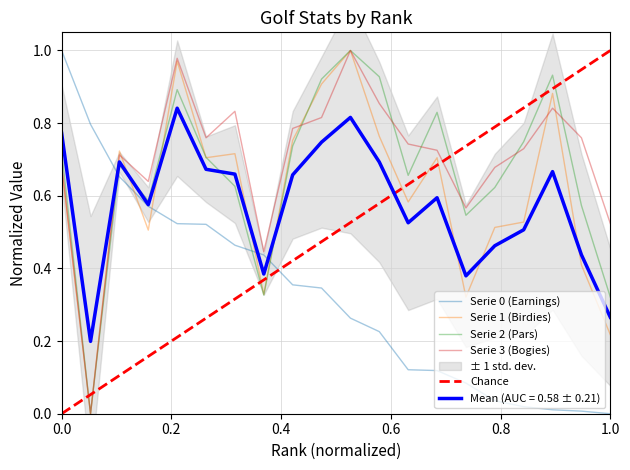

At which category does Birdies reach its first local valley?

2